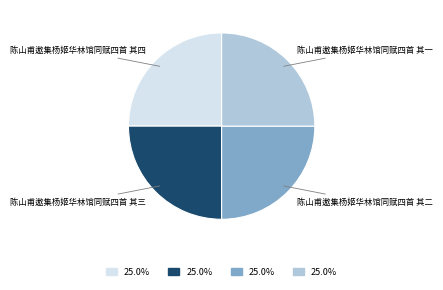

Is there any slice that represents more than half of the pie?

No